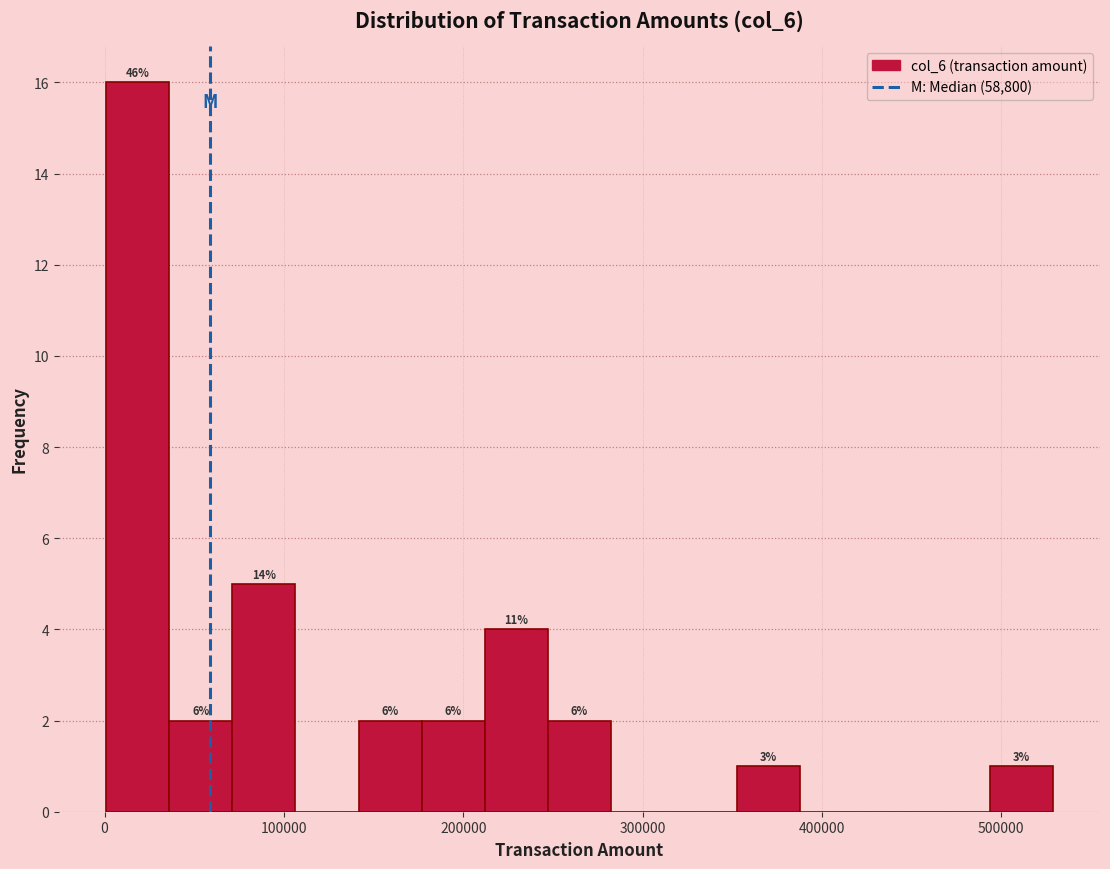

Read against the x-axis, roughly where is the centre of the tallest bar?

20000